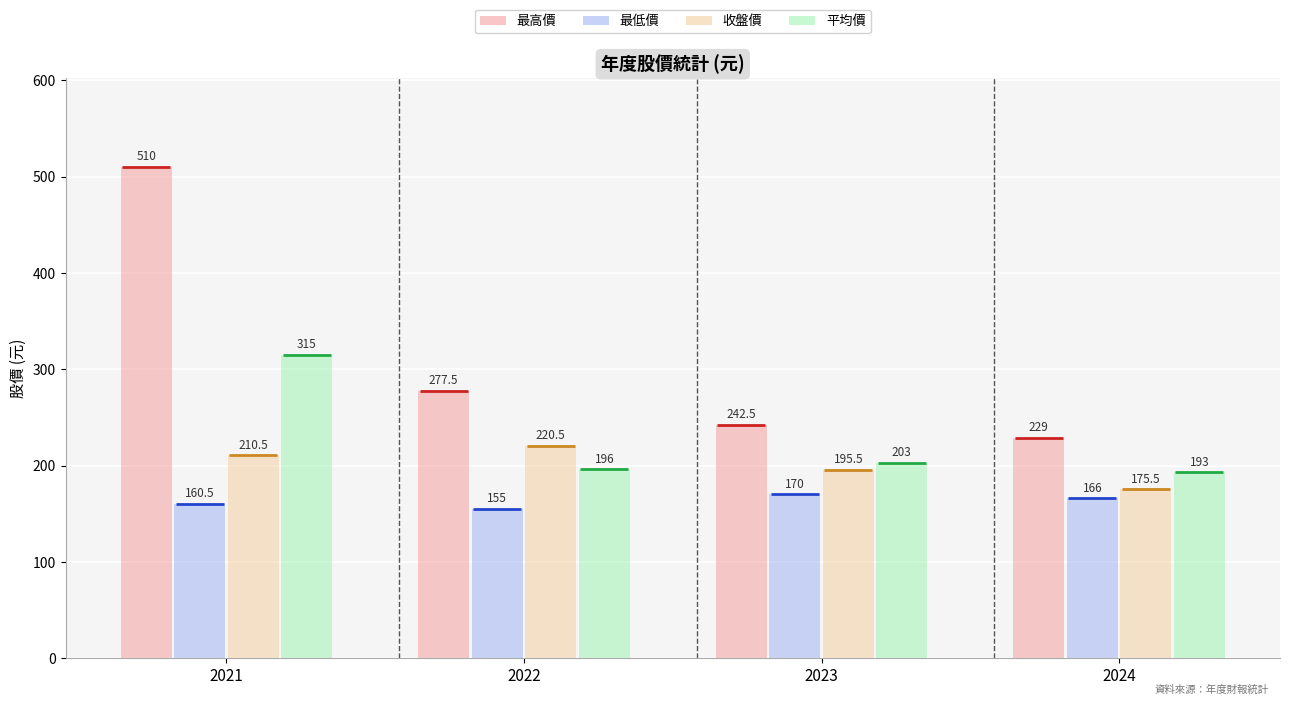

The value of 最低價 at 2021 is 251.5. True or false?

False